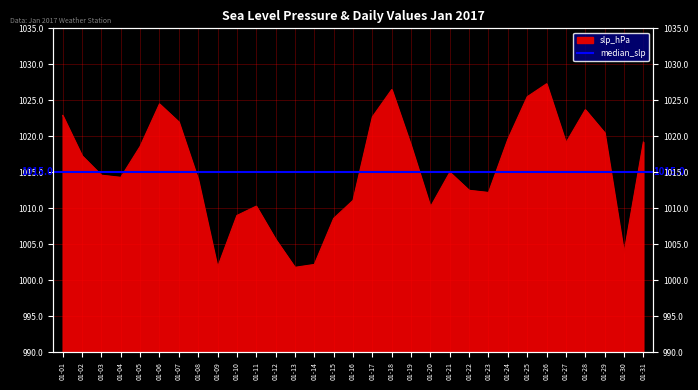

How many lines are shown in the chart?

1